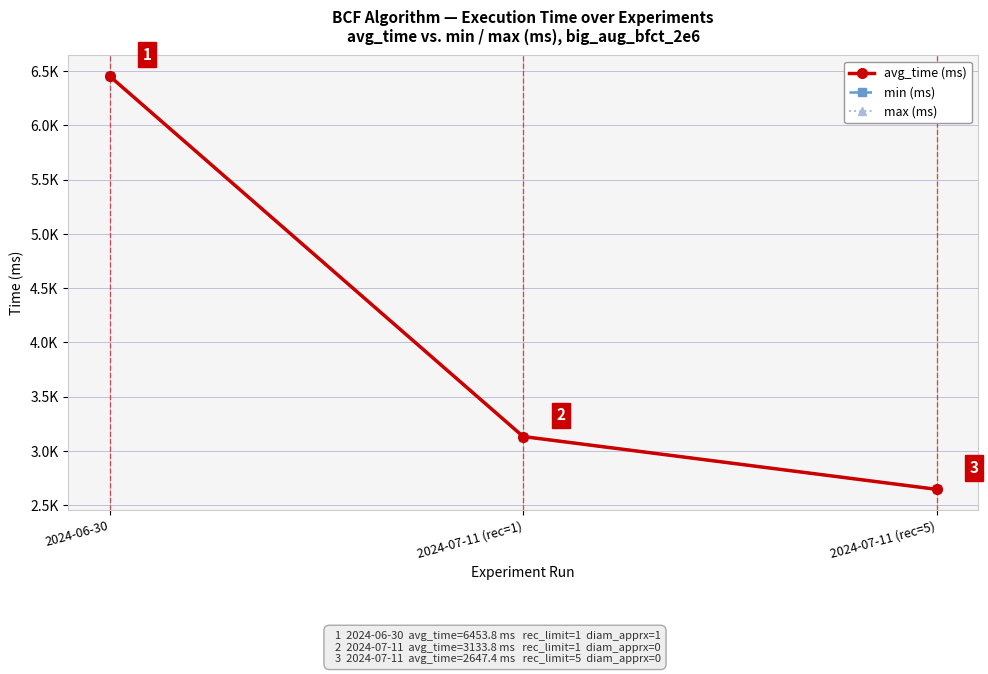

Which has a higher value, 2024-06-30 or 2024-07-11 (rec=1)?

2024-06-30